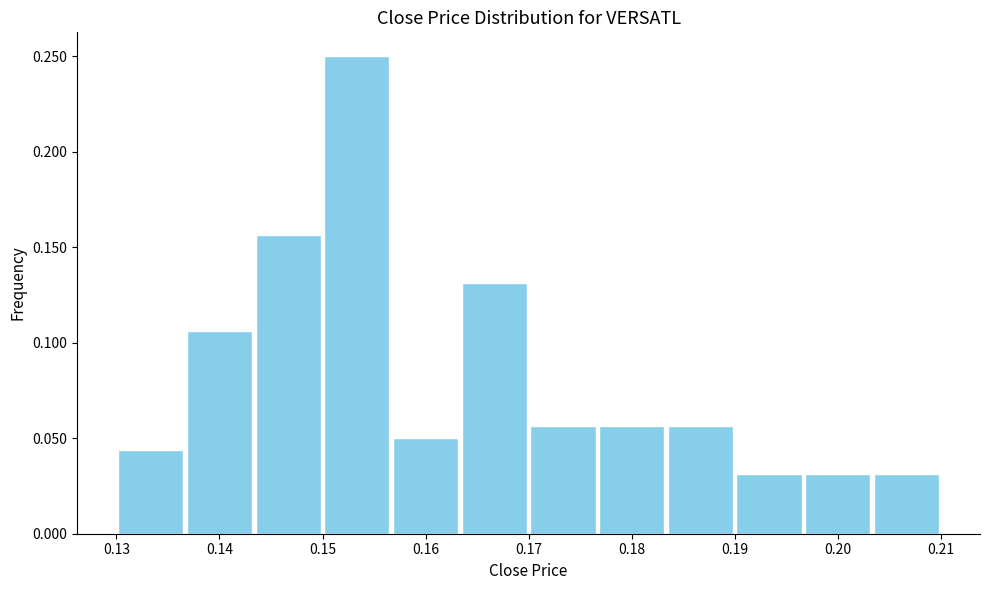

How tall is the bar that spans 0.183 to 0.190 on the x-axis? Neither the bar edges nor the heights are printed on the chart, so give them approximately, as read against the axes.

0.055